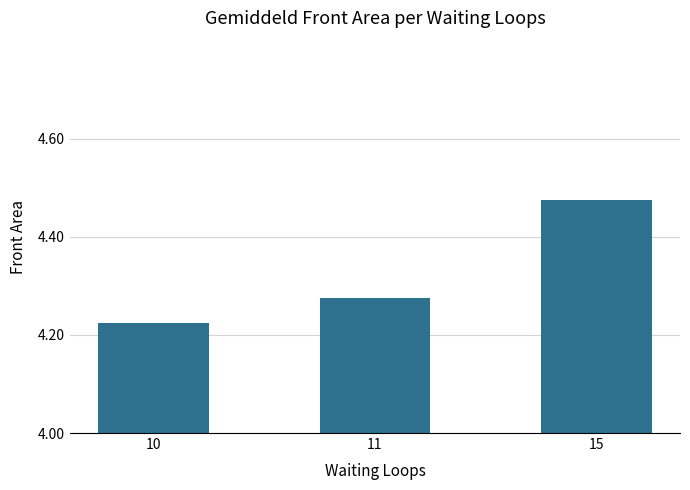

How many data points does each series have?

3